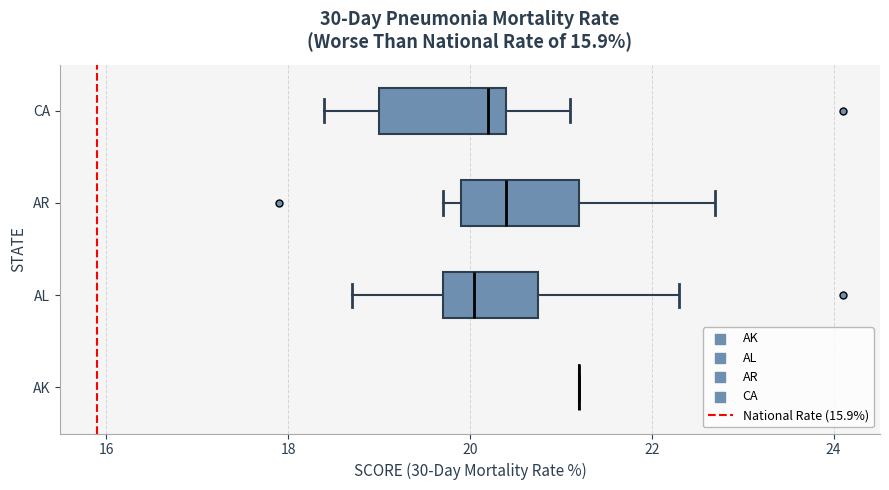

Reading bottom to top, transcribe this box plot: for each box, give where its median line is, the range the box spans, and where its two whiskers end, as read against the x-axis. The values are not printed on the chart, so give them approximately, as read against the axis.

AK: box collapsed to a line at 21.2, whiskers 21.2 to 21.2
AL: median 20.0, box 19.8 to 20.8, whiskers 18.8 to 22.4
AR: median 20.4, box 20.0 to 21.2, whiskers 19.8 to 22.8
CA: median 20.2, box 19.0 to 20.4, whiskers 18.4 to 21.2